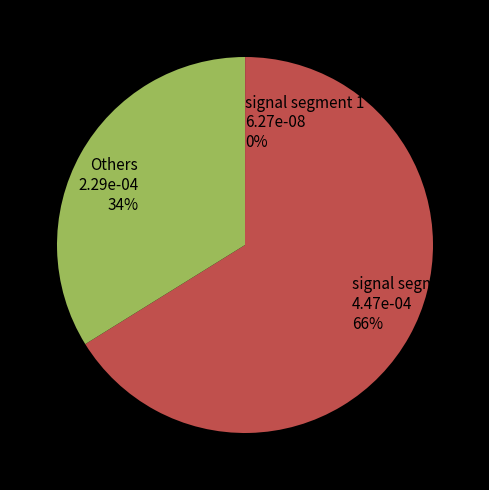

Between signal segment 6 4.47e-04 66% and Others 2.29e-04 34%, which is larger?

signal segment 6 4.47e-04 66%